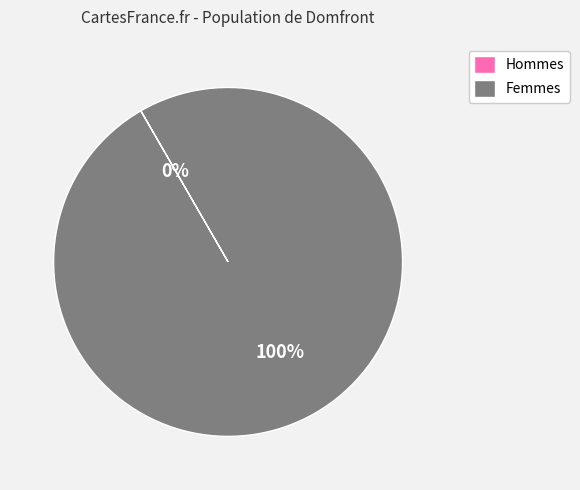

What is the majority slice?

Femmes